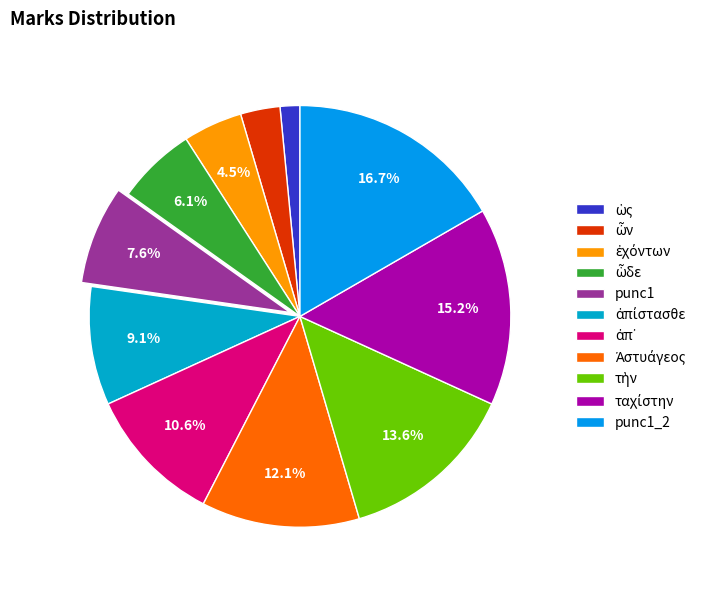

How many segments does this pie chart have?

11